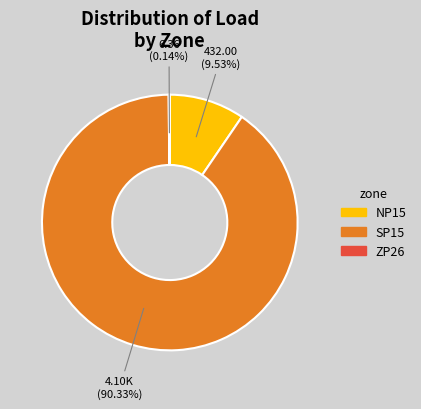

What is the largest slice in the pie chart?

SP15